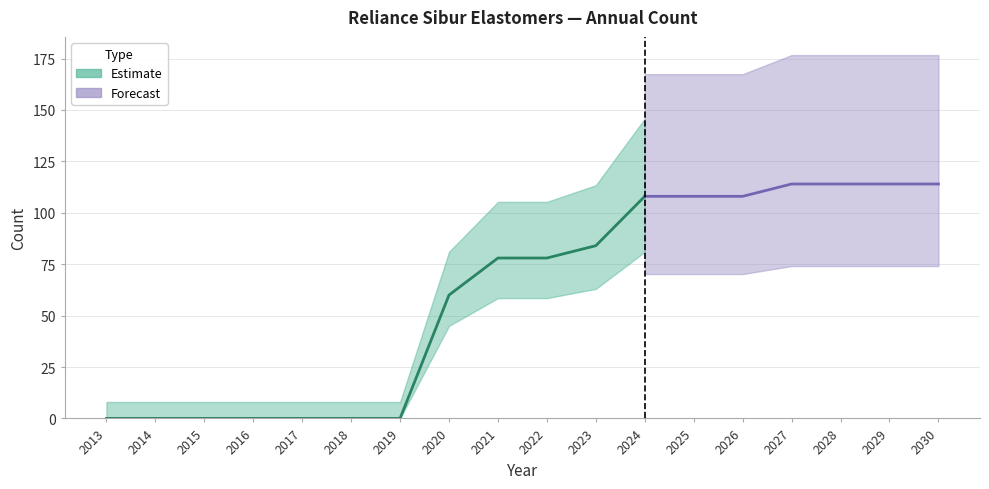

The chart shows a value of 60 at 2020. True or false?

True